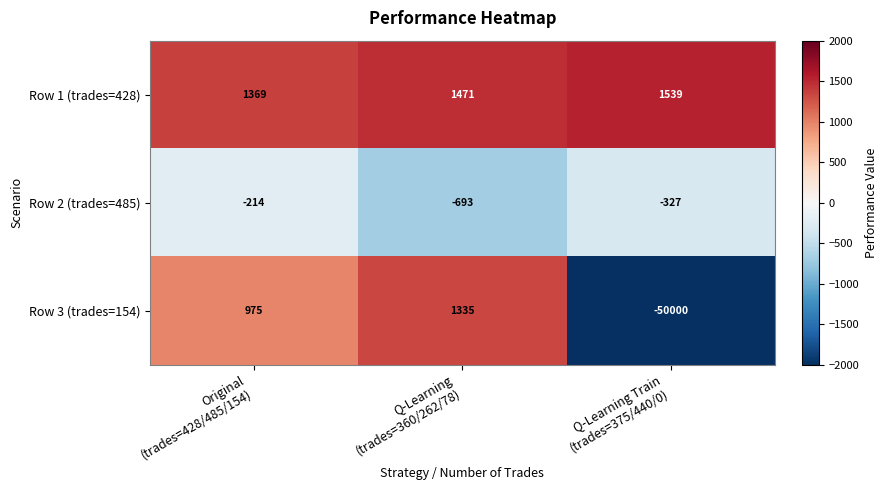

Reading left to right, list all the values displayed in this chart.

Row 1 (trades=428): 1369	1471	1539
Row 2 (trades=485): -214	-693	-327
Row 3 (trades=154): 975	1335	-50000